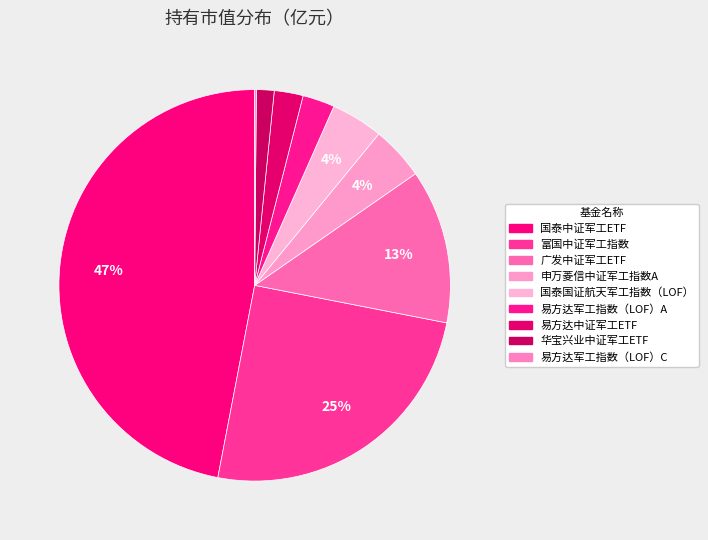

To the nearest percent, what is the average slice percentage?

11%